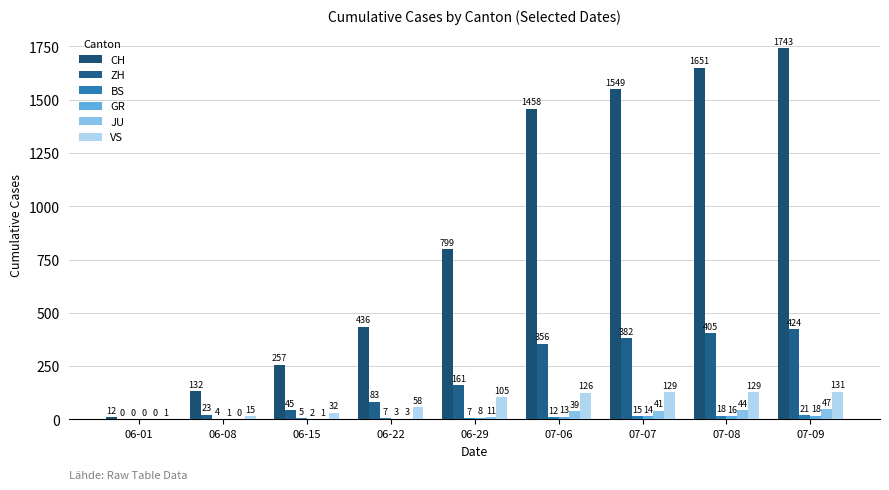

What position from the right is 06-15?

7